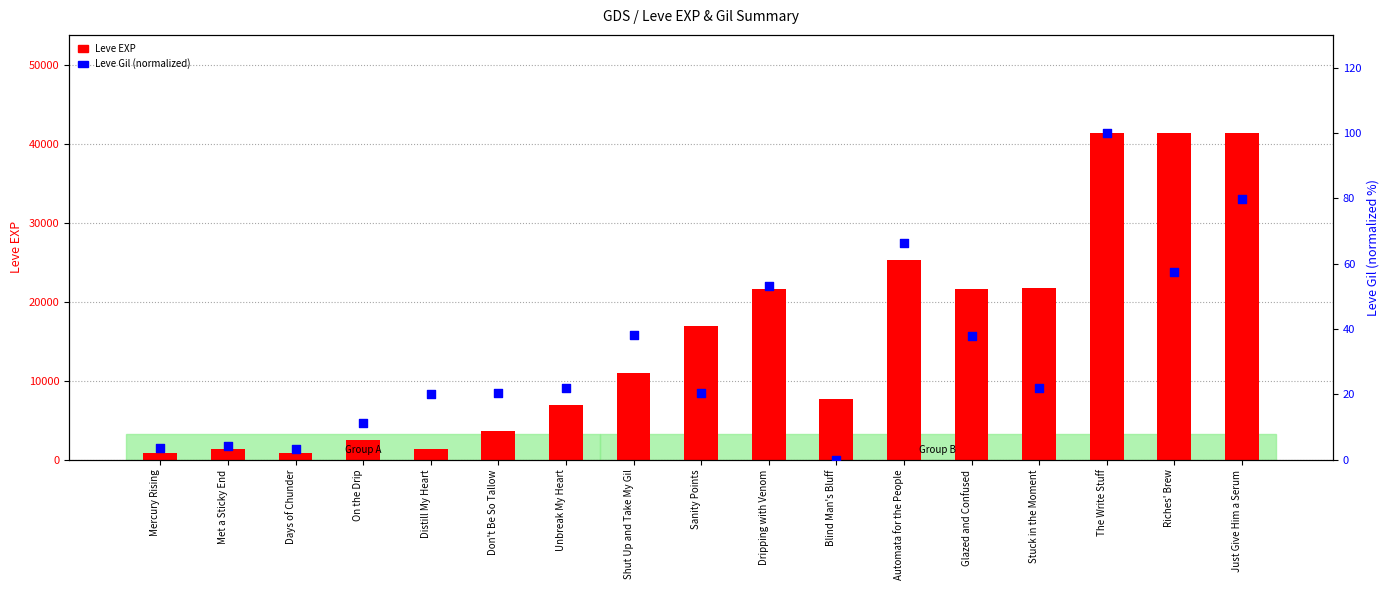

Which series has the largest total across all categories?

Leve EXP